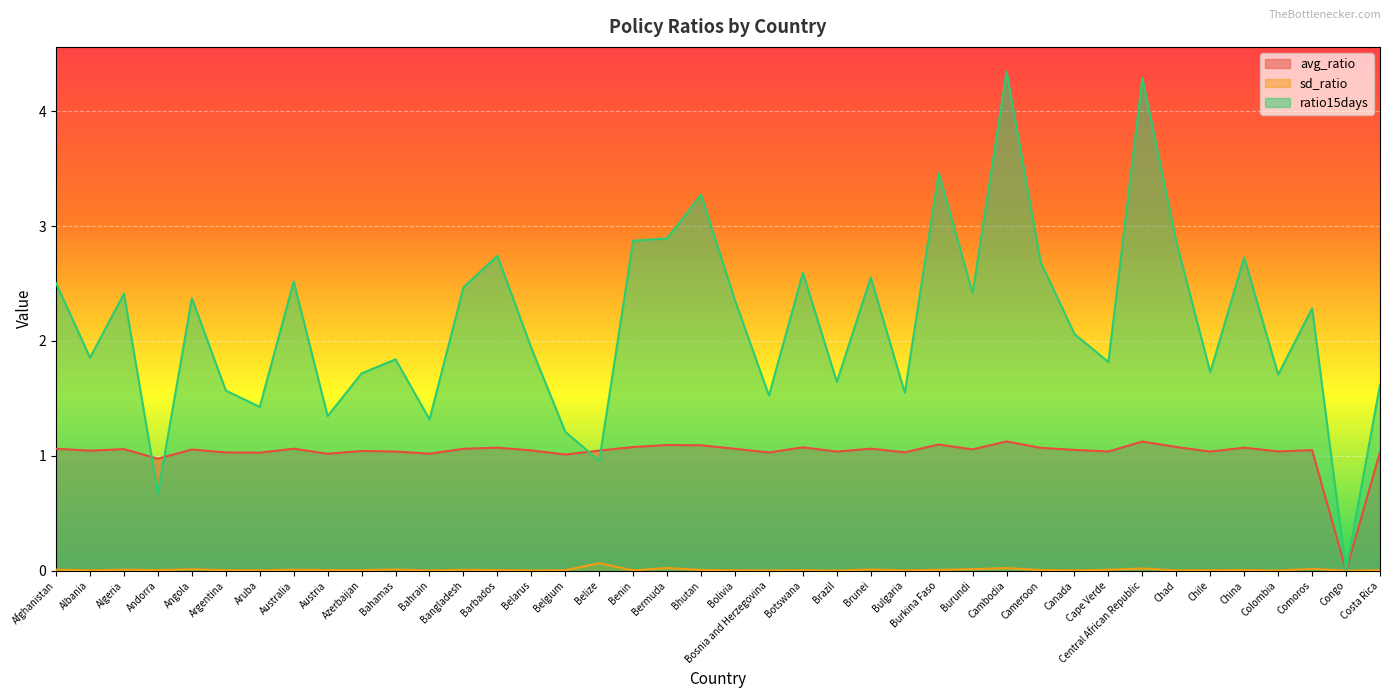

What position from the right is Cameroon?

11